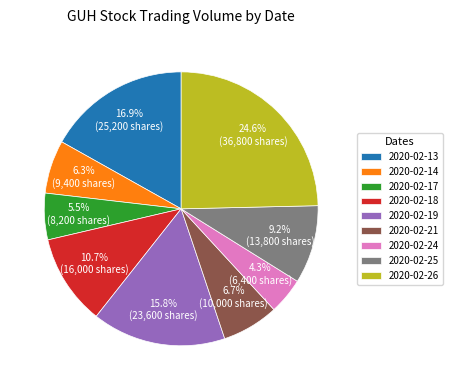

Is it true that 2020-02-19 is 27% of the pie?

False